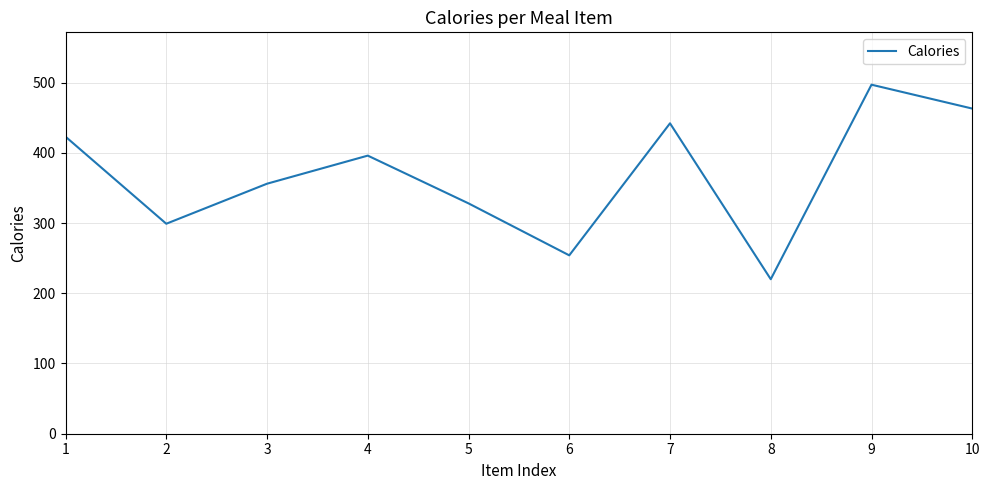

Reading right to left, what are all the values shown in this chart?

10=463	9=497	8=220	7=442	6=254	5=328	4=396	3=356	2=299	1=423